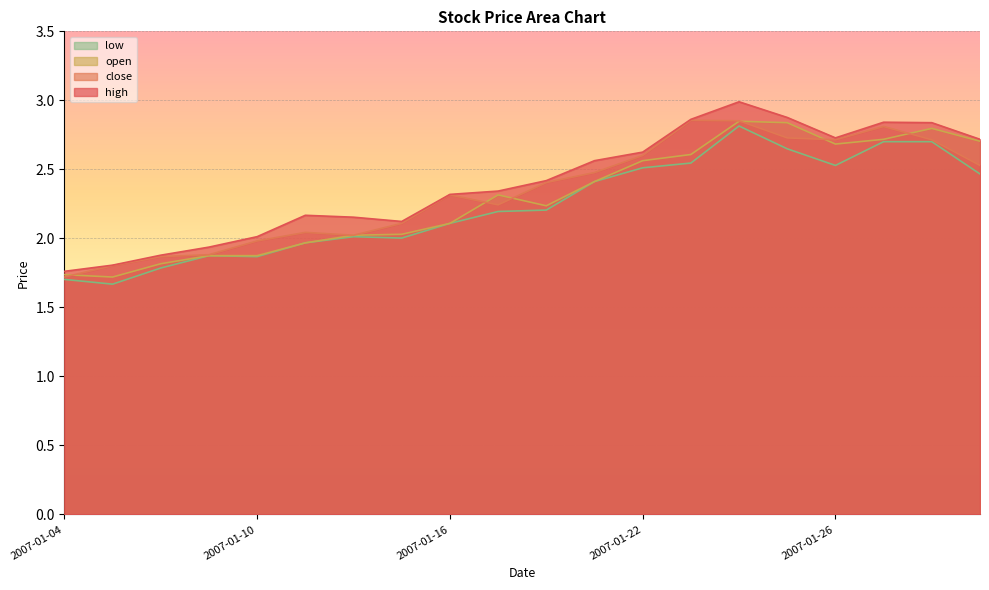

True or false: close has a value of 2.8 at 2007-01-05.

False